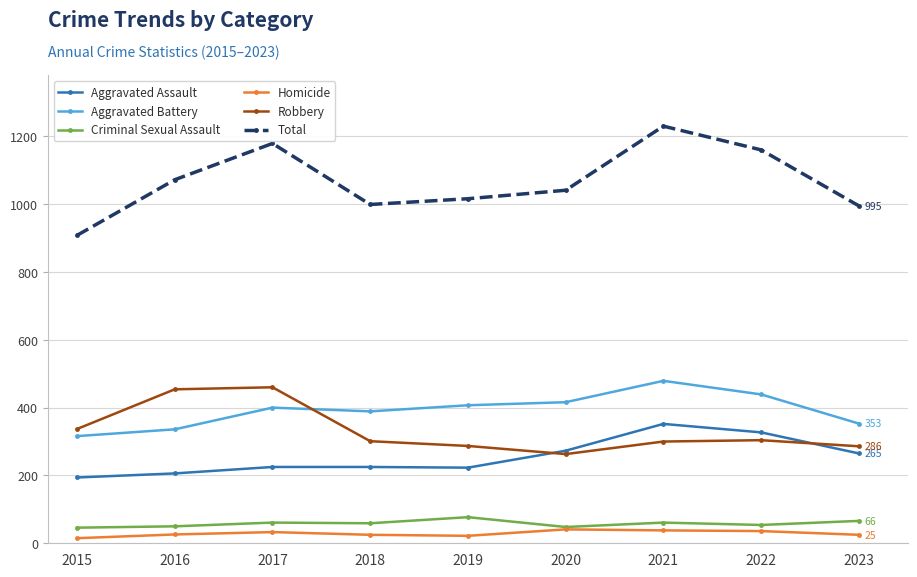

What is the total value across all series at 2022?

2320